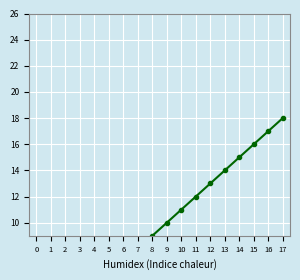

List the labels in order of value, largest first.

17, 16, 15, 14, 13, 12, 11, 10, 9, 8, 7, 6, 5, 4, 3, 2, 1, 0